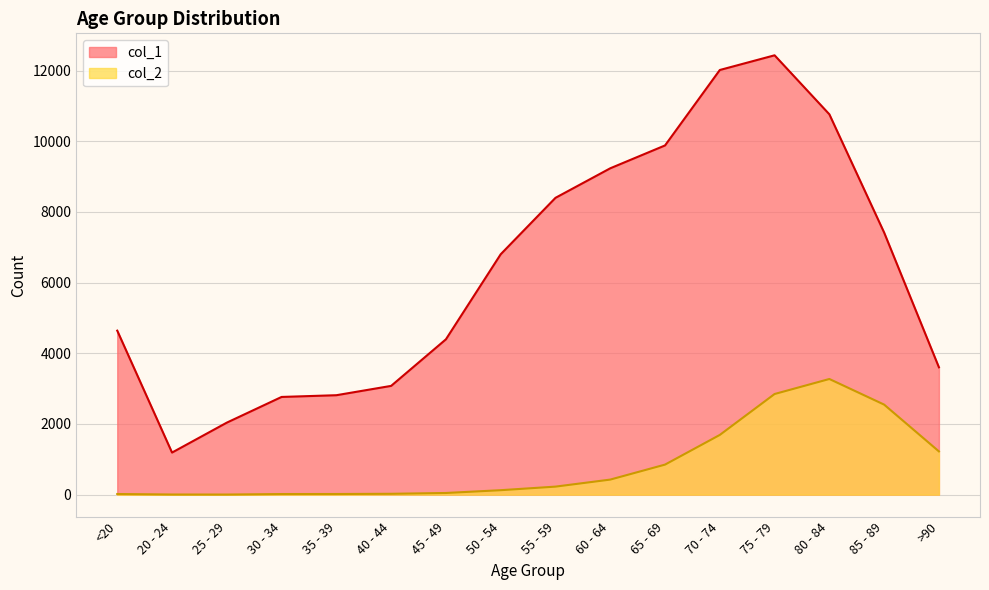

Which series has the widest spread of values?

col_1